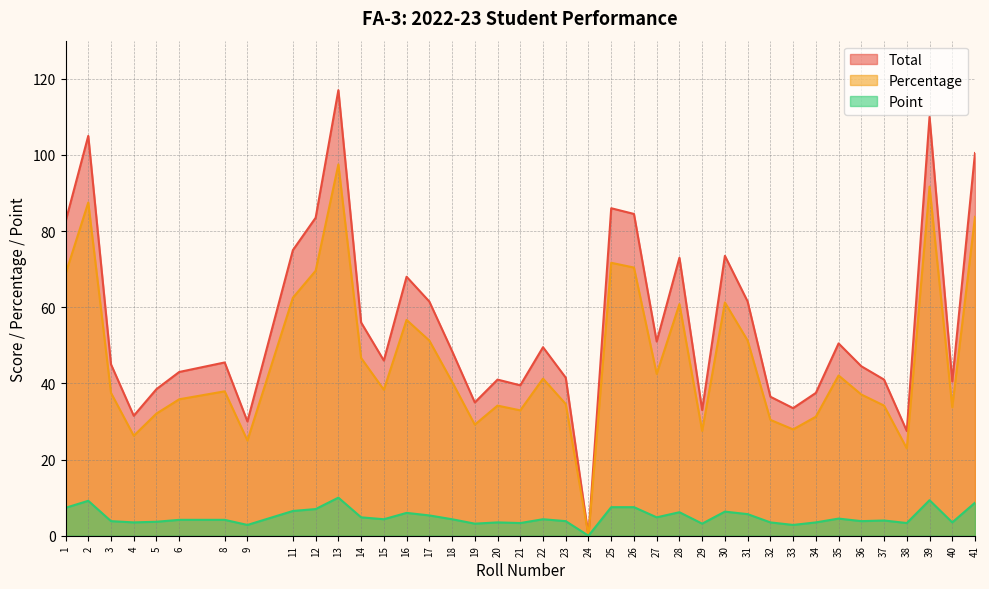

What is the difference between the second highest and minimum values in the Percentage series?

91.7